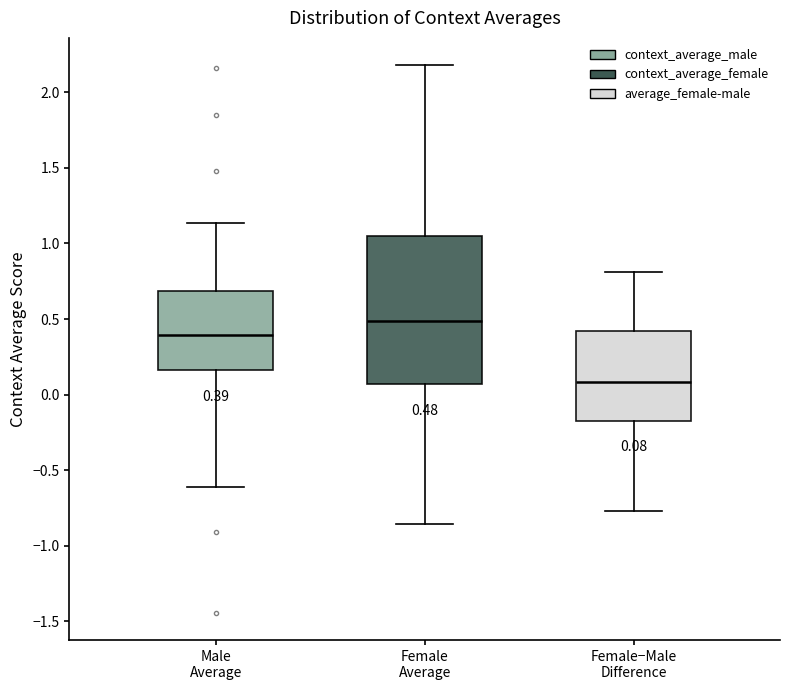

Which box is the tallest, from its lower edge to its upper edge?

Female Average